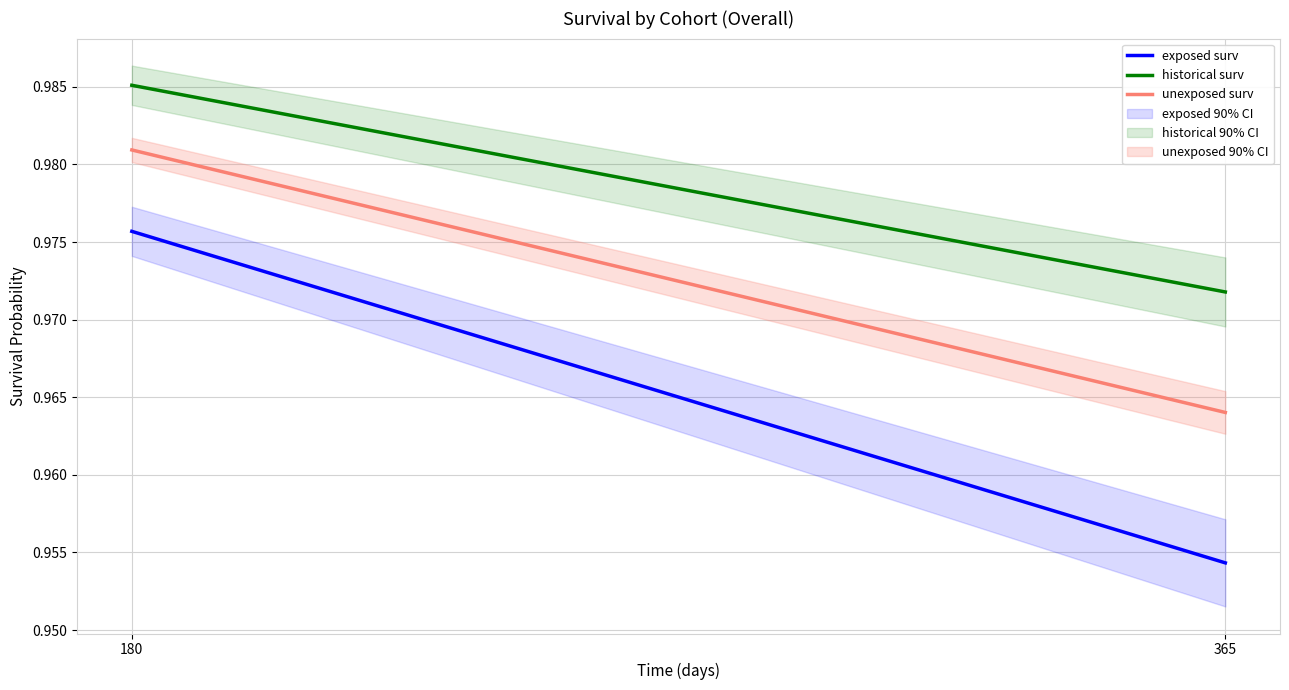

Is the value of exposed surv at 365 greater than the value of historical surv at 180?

No